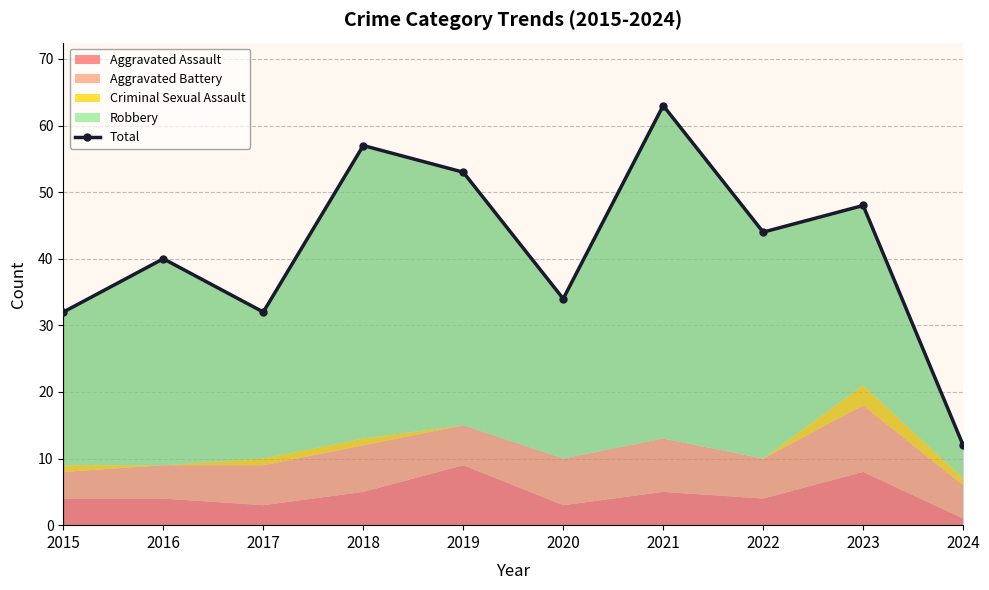

At which label is the value closest to 37?

2016